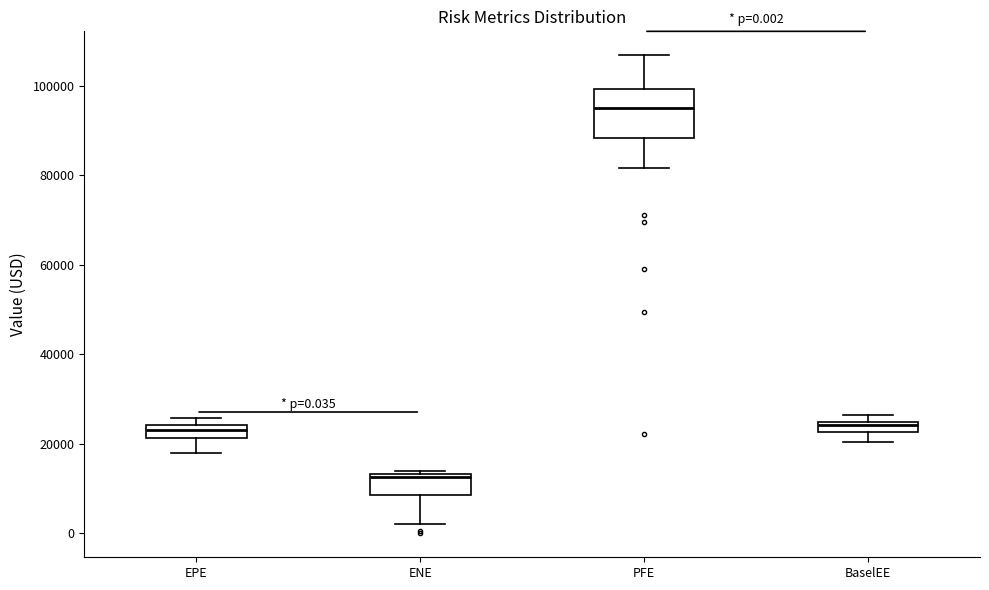

Which box is the tallest, from its lower edge to its upper edge?

PFE